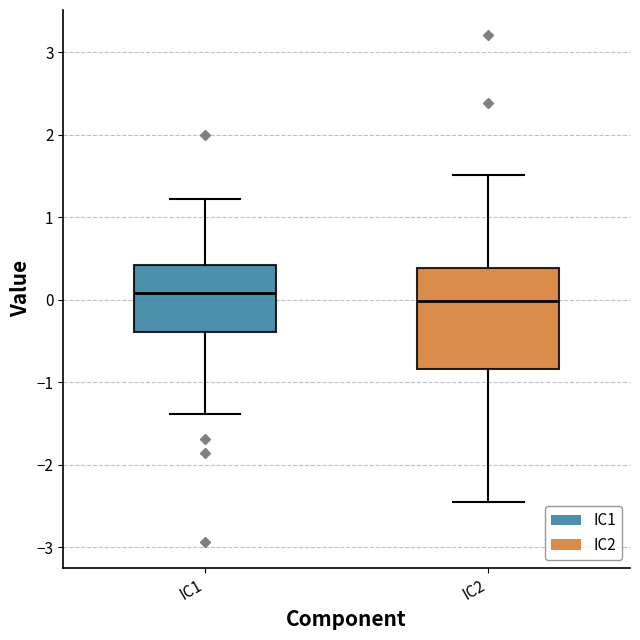

Comparing the boxes themselves (not the whiskers), which one is the tallest?

IC2